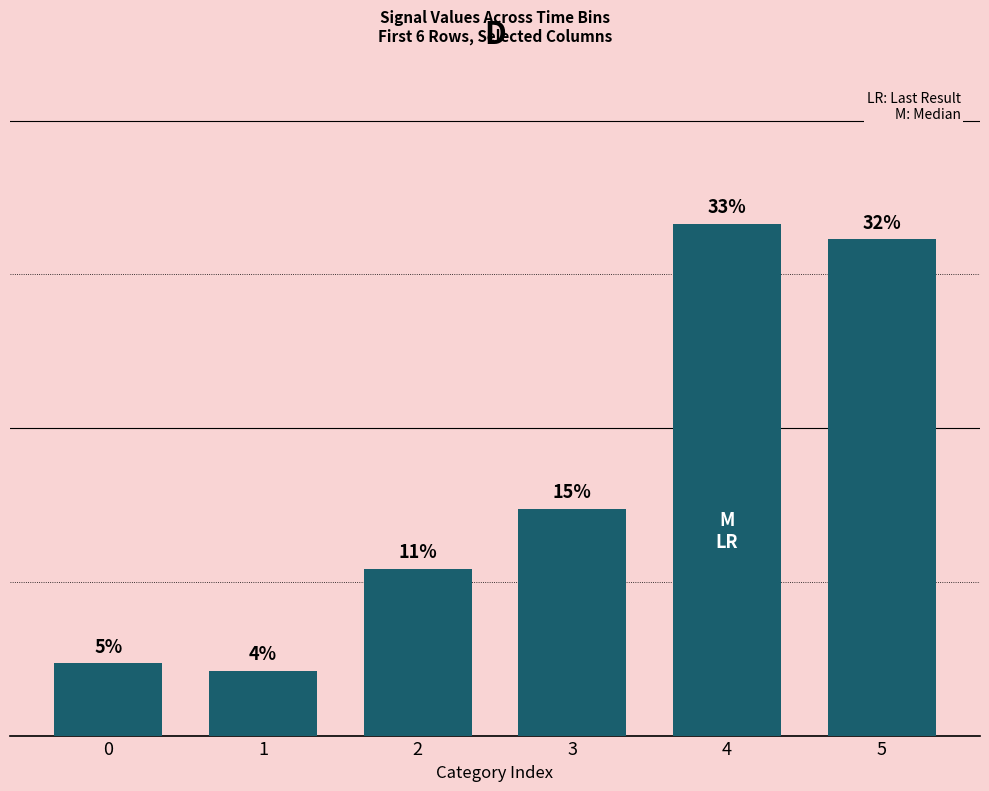

Which category has the highest value across all series?

4